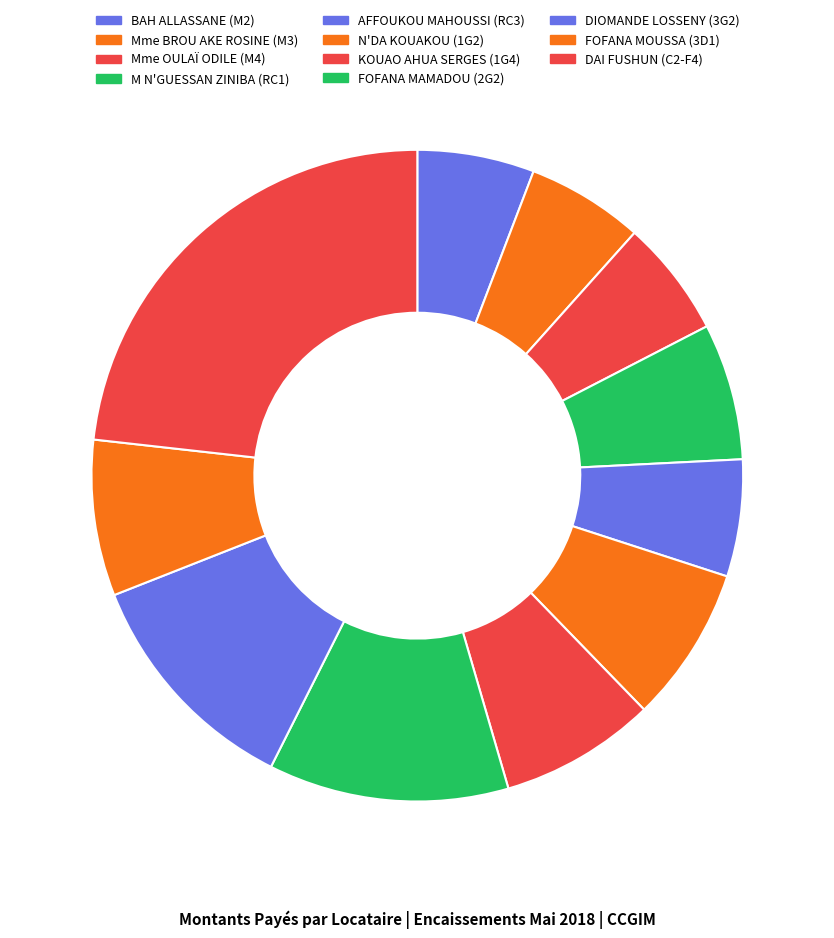

Approximately how many times larger is the value at FOFANA MAMADOU (2G2) compared to M N'GUESSAN ZINIBA (RC1)?

1.8